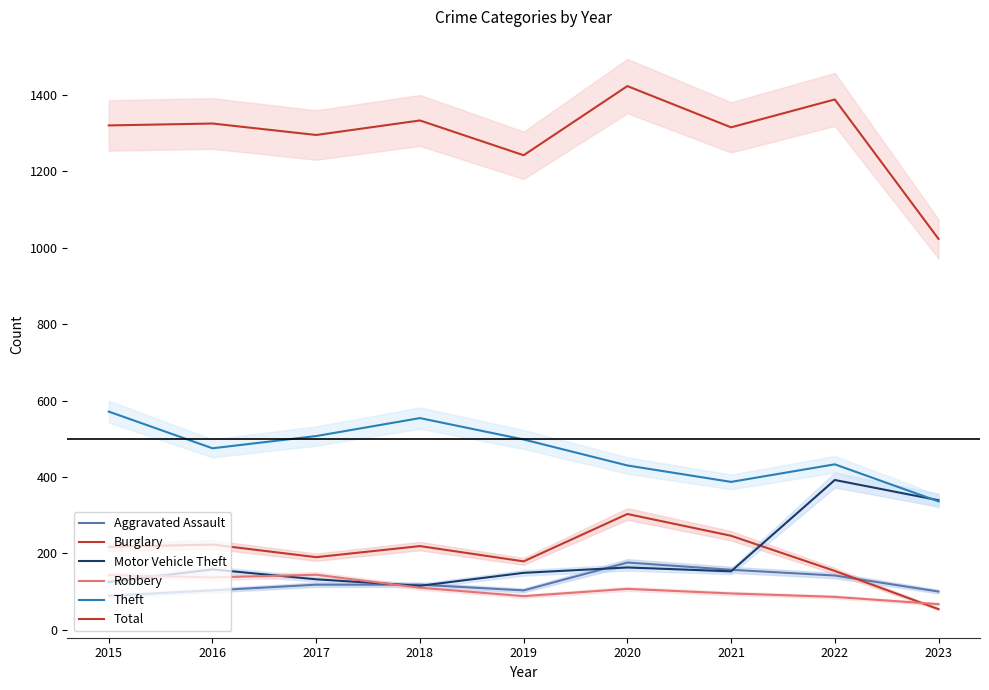

Rank the categories by Burglary value from highest to lowest.

2020, 2021, 2016, 2018, 2015, 2017, 2019, 2022, 2023